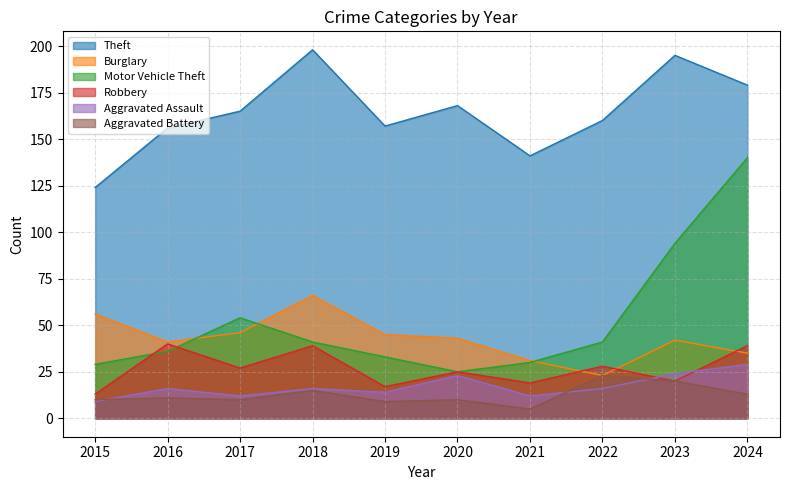

In Burglary, how many points are higher than both neighbors (excluding endpoints)?

2